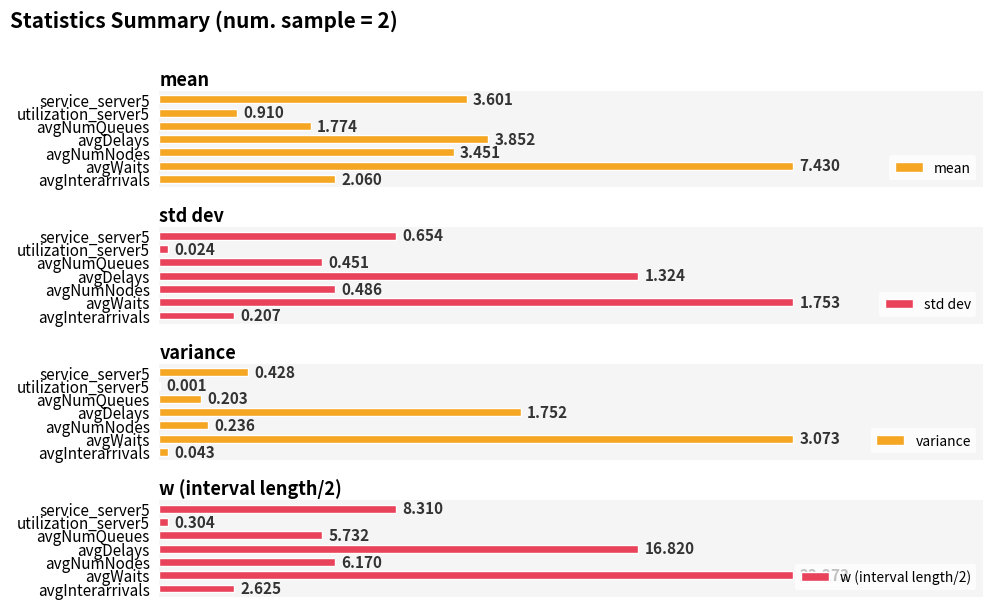

At which label is mean closest to 4?

avgDelays